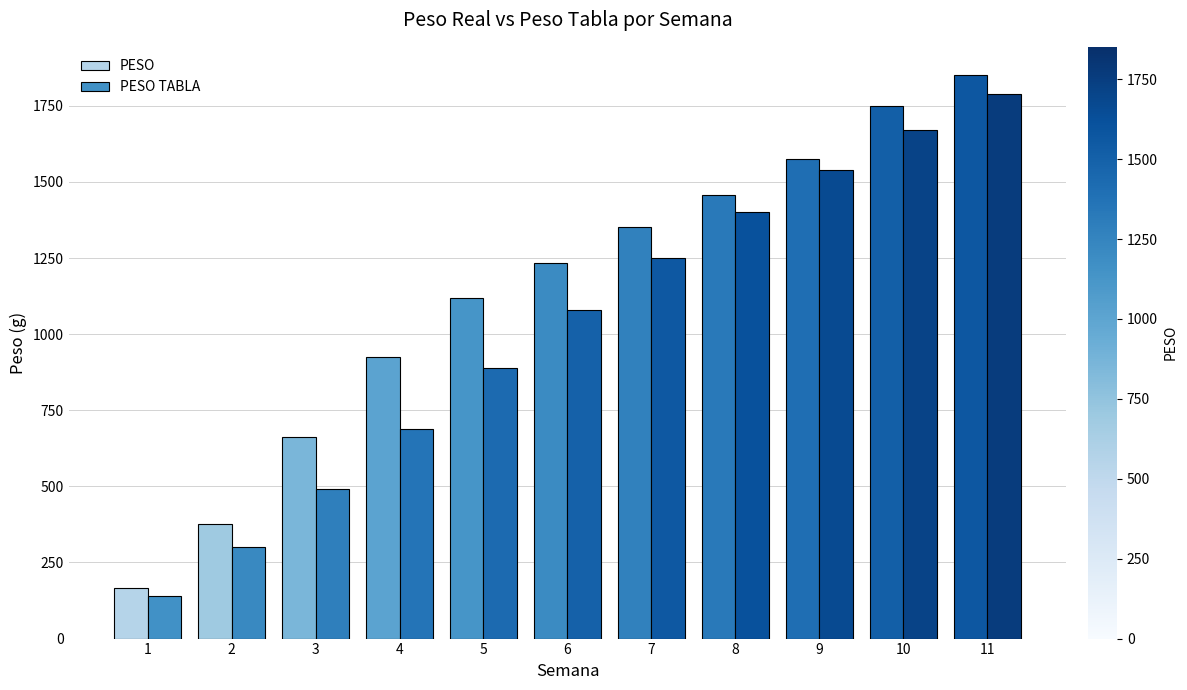

Reading right to left, transcribe all the data shown in this chart.

PESO: 11=1851.3	10=1750.2	9=1576.1	8=1456.7	7=1351.4	6=1235.4	5=1117.4	4=924.0	3=660.9	2=377.6	1=165.7
PESO TABLA: 11=1790.0	10=1670.0	9=1540.0	8=1400.0	7=1250.0	6=1080.0	5=890.0	4=690.0	3=490.0	2=300.0	1=140.0